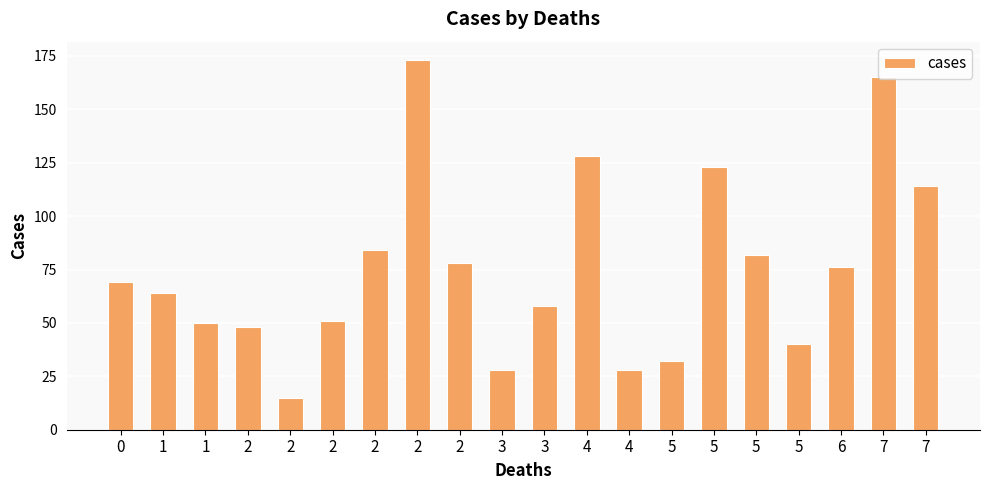

How many bars are there in total?

20